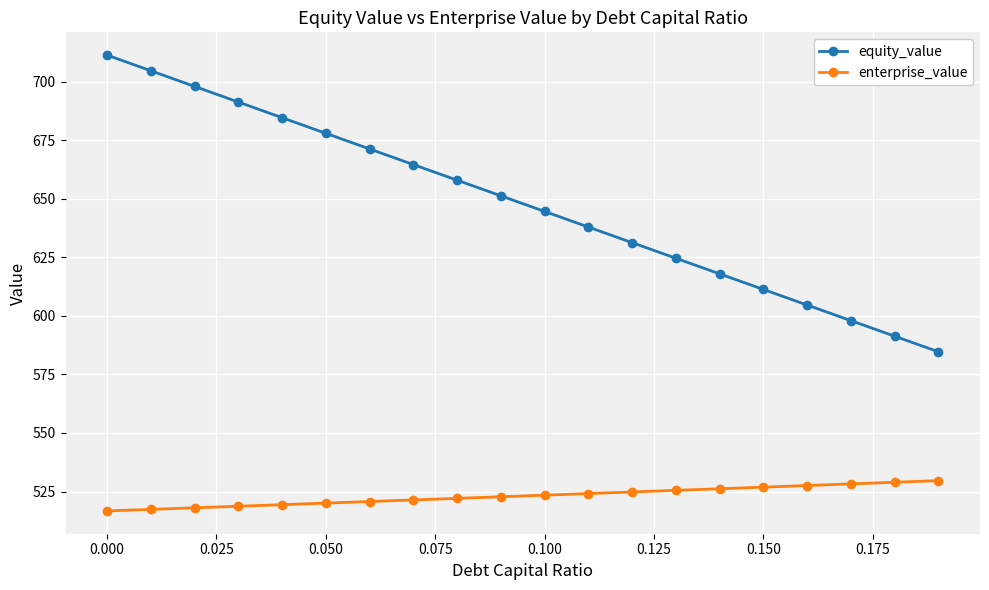

What is the maximum value for equity_value?

711.3